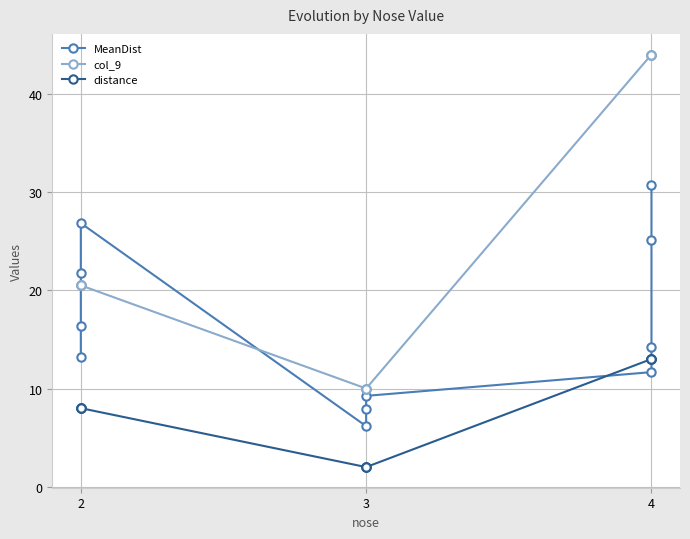

Is the value of MeanDist at 4 greater than the value of distance at 2?

Yes